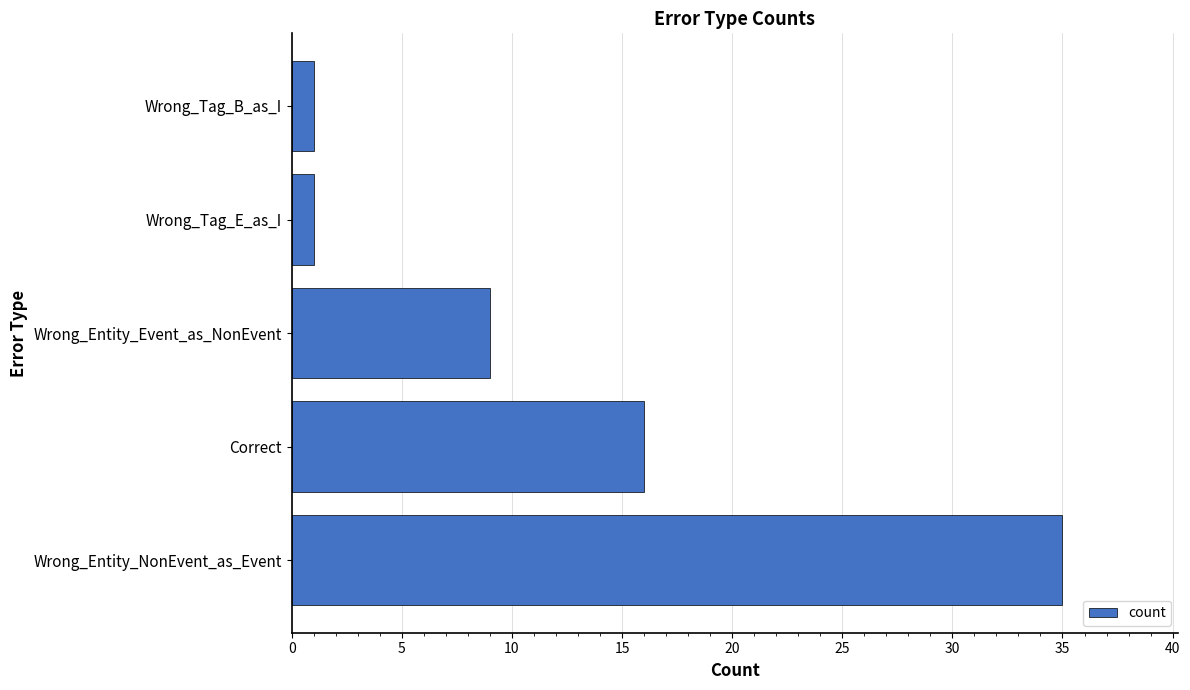

What is the average value?

12